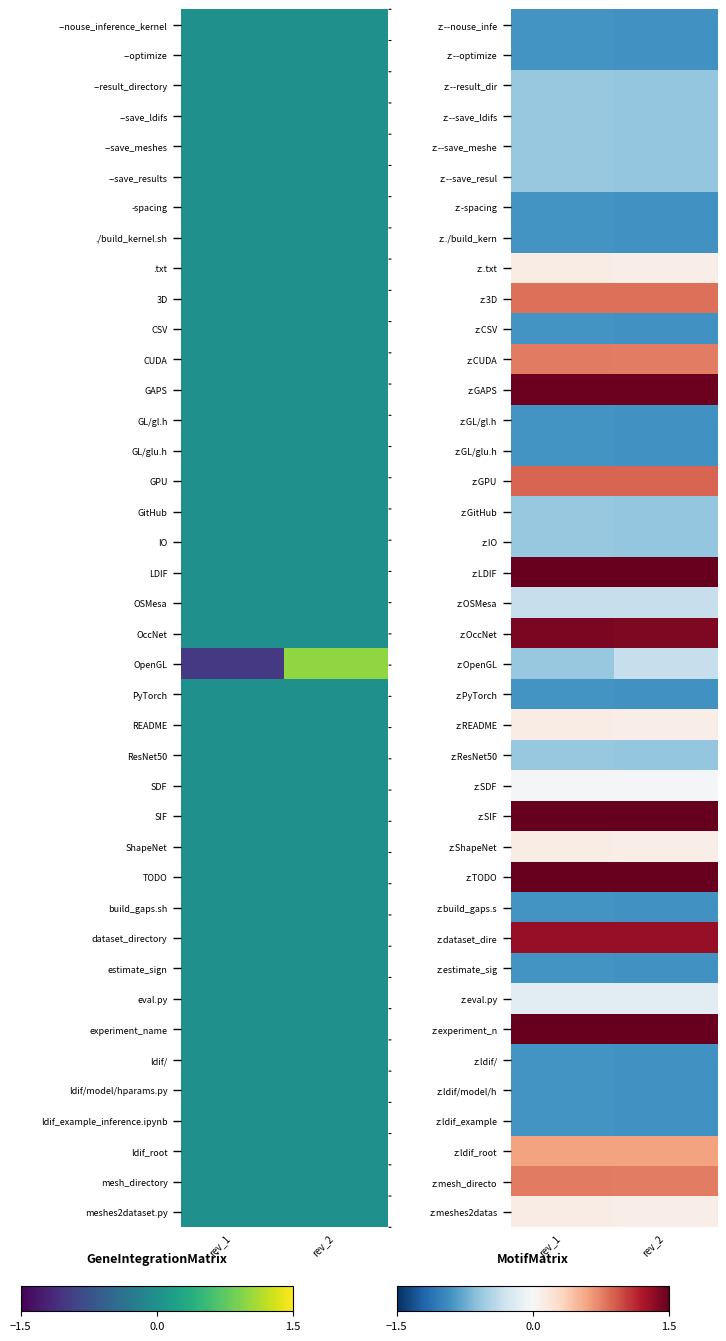

What is the difference between the highest and lowest values at rev_1?

3.3